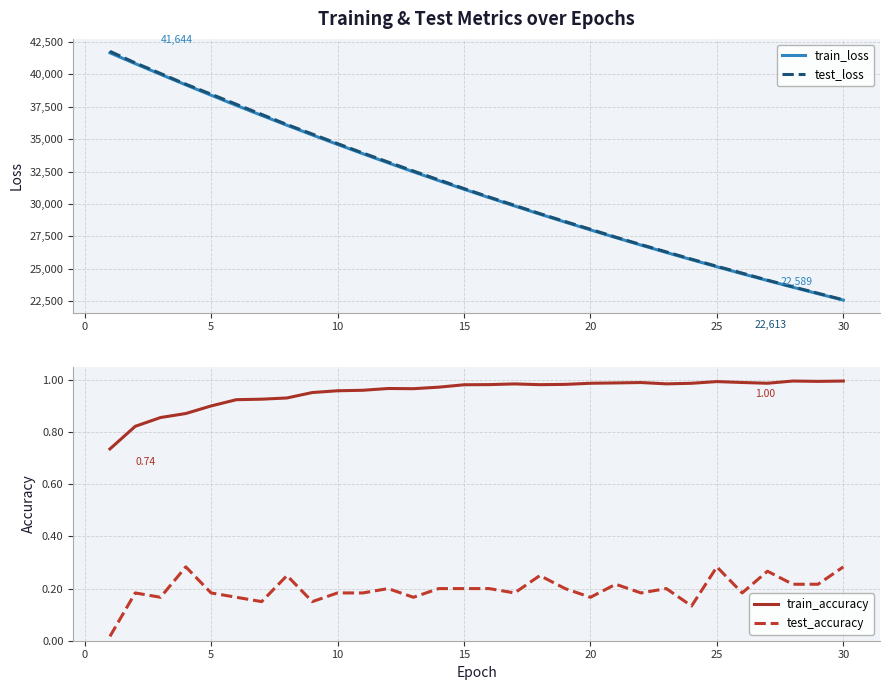

Which series has the largest total across all categories?

test_loss